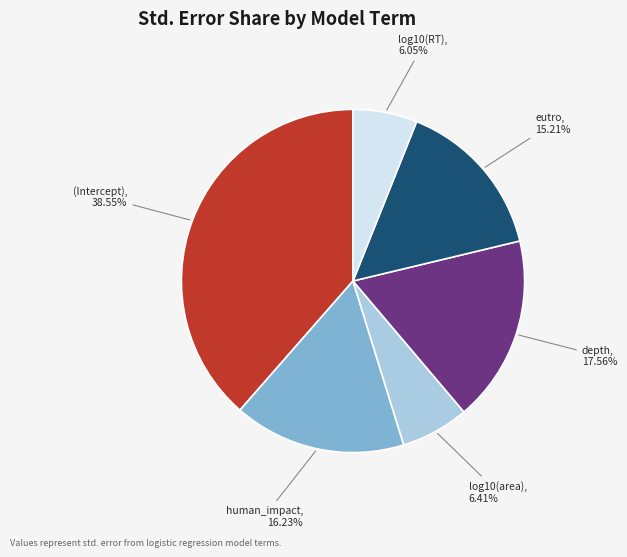

Is there any slice that represents more than half of the pie?

No